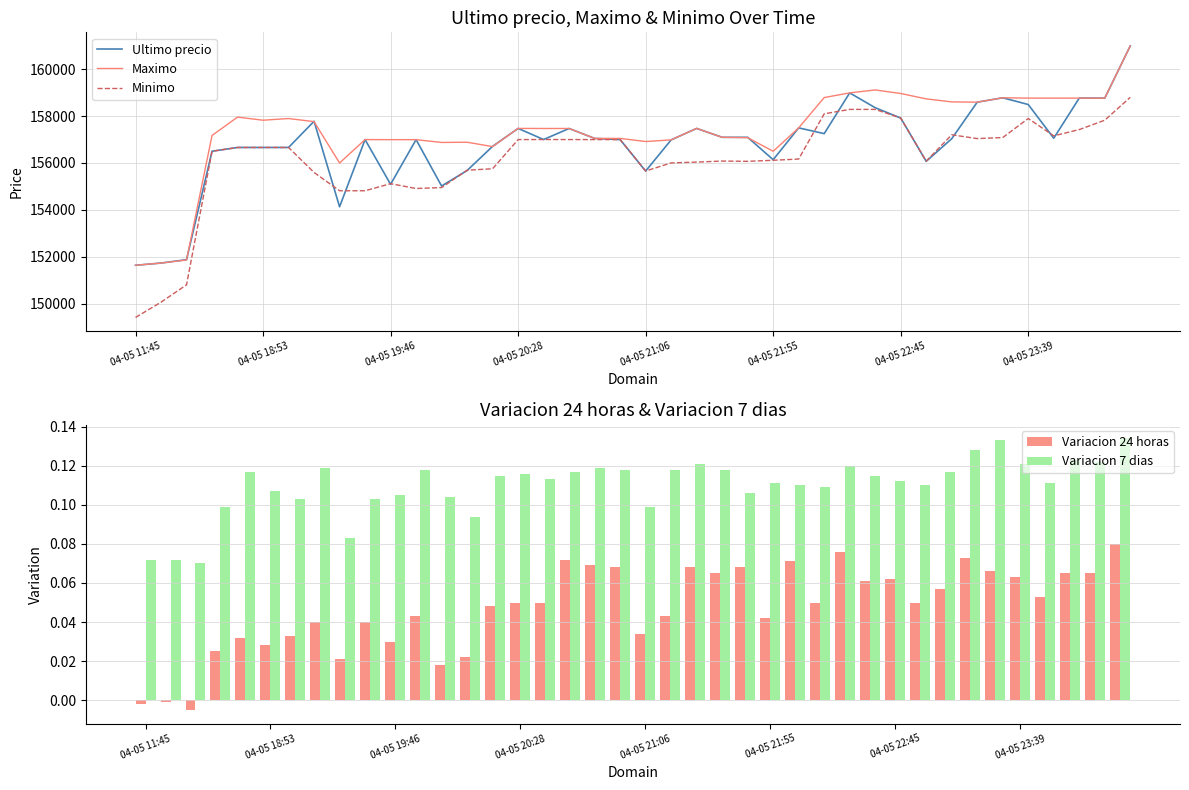

Read the Ultimo precio value at 04-05 19:46, to the nearest 10.

155090